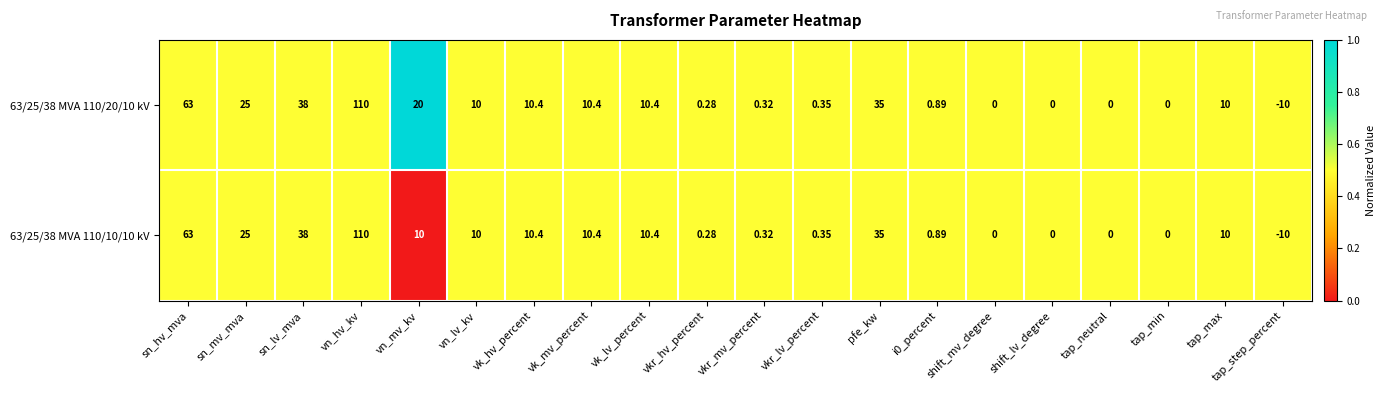

Which label corresponds to the largest value in the chart?

vn_hv_kv